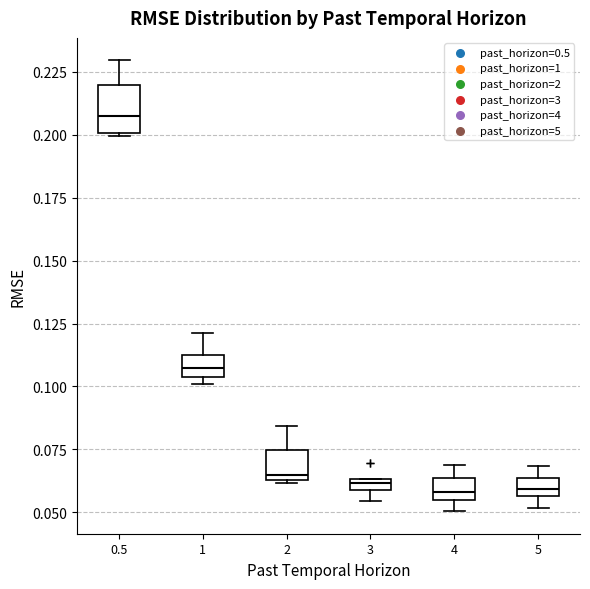

Where does the median line of the box at x = 4 sit on the y-axis? The values are not printed on the chart, so give them approximately, as read against the axis.

0.060